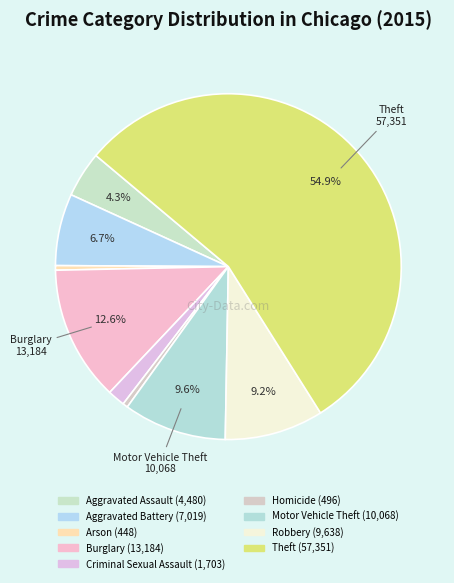

To the nearest percent, what is the average slice percentage?

11%